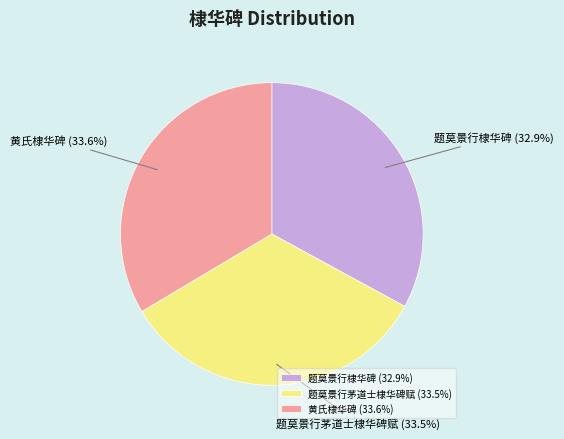

True or false: 题莫景行茅道士棣华碑赋 accounts for 27% of the total.

False